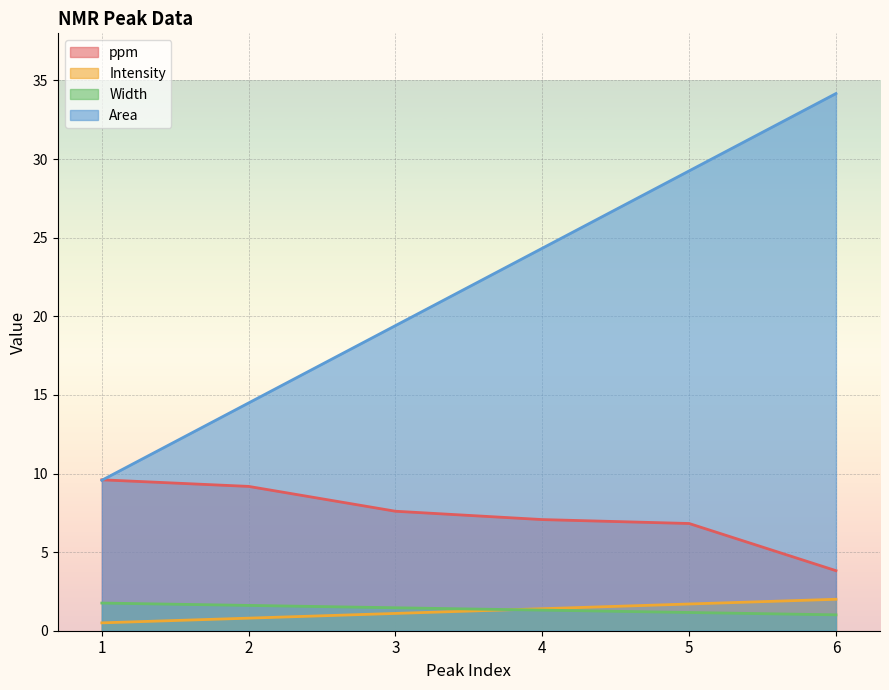

At which label is ppm closest to 6?

5